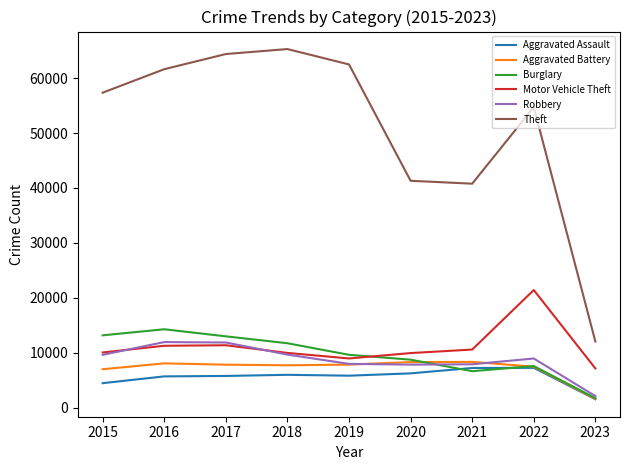

True or false: Aggravated Assault and Motor Vehicle Theft cross at least once.

False